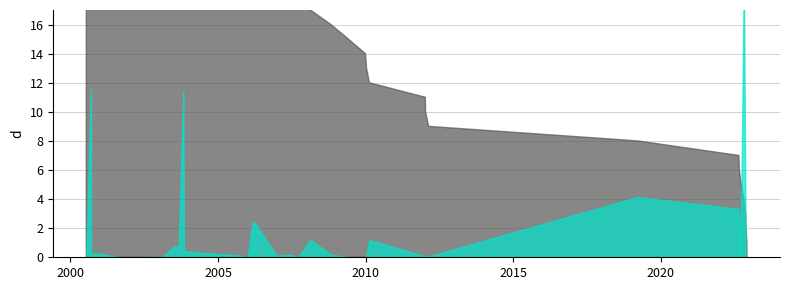

What is the value of the No point at the 25th from the left?

25.0